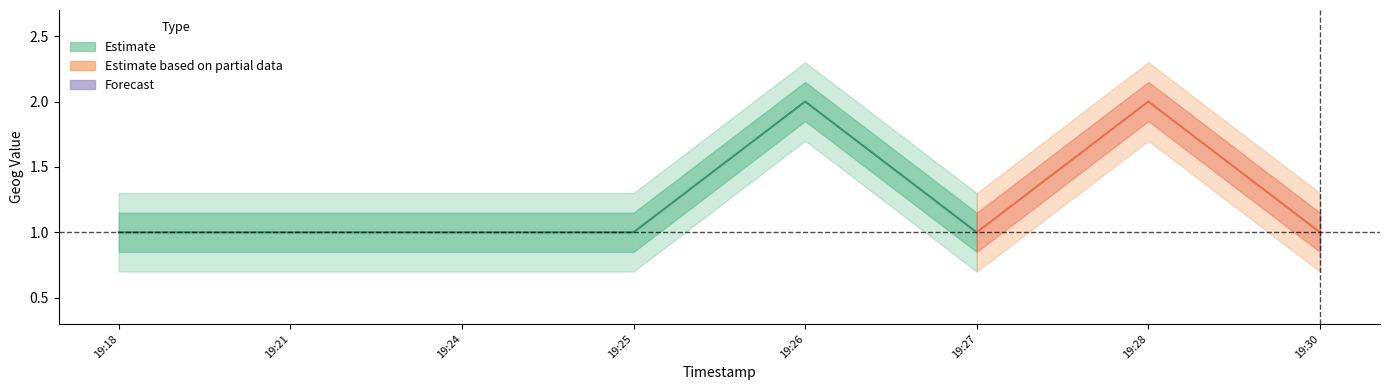

True or false: the data has more than 0 interior local peaks.

True